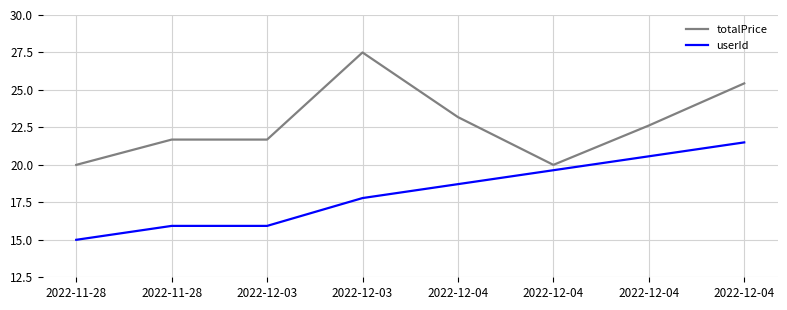

What is the value of the totalPrice point at the 1st from the left?

20.0